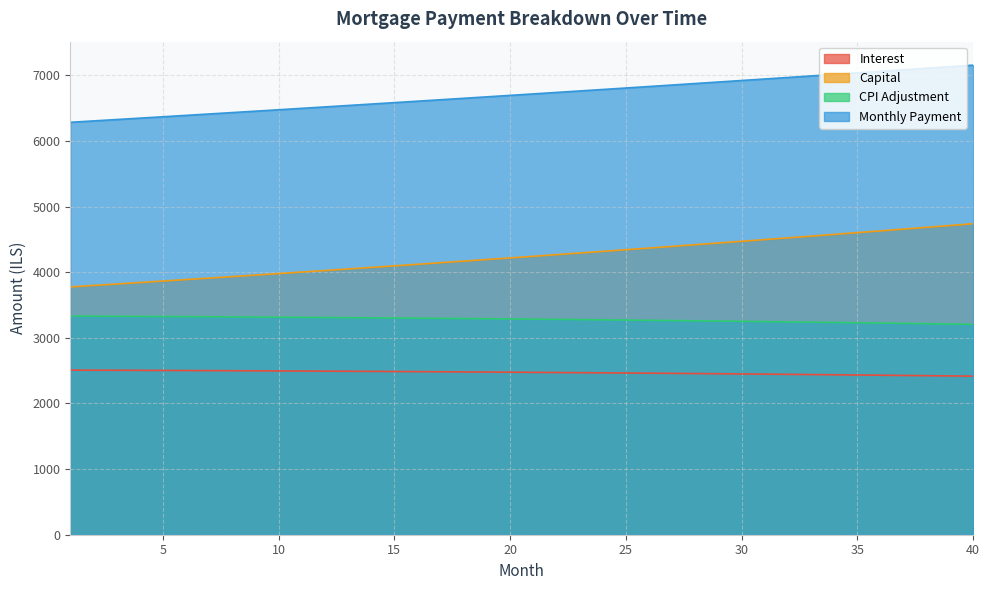

At 20, list the series in order from smallest to largest.

Interest, CPI Adjustment, Capital, Monthly Payment